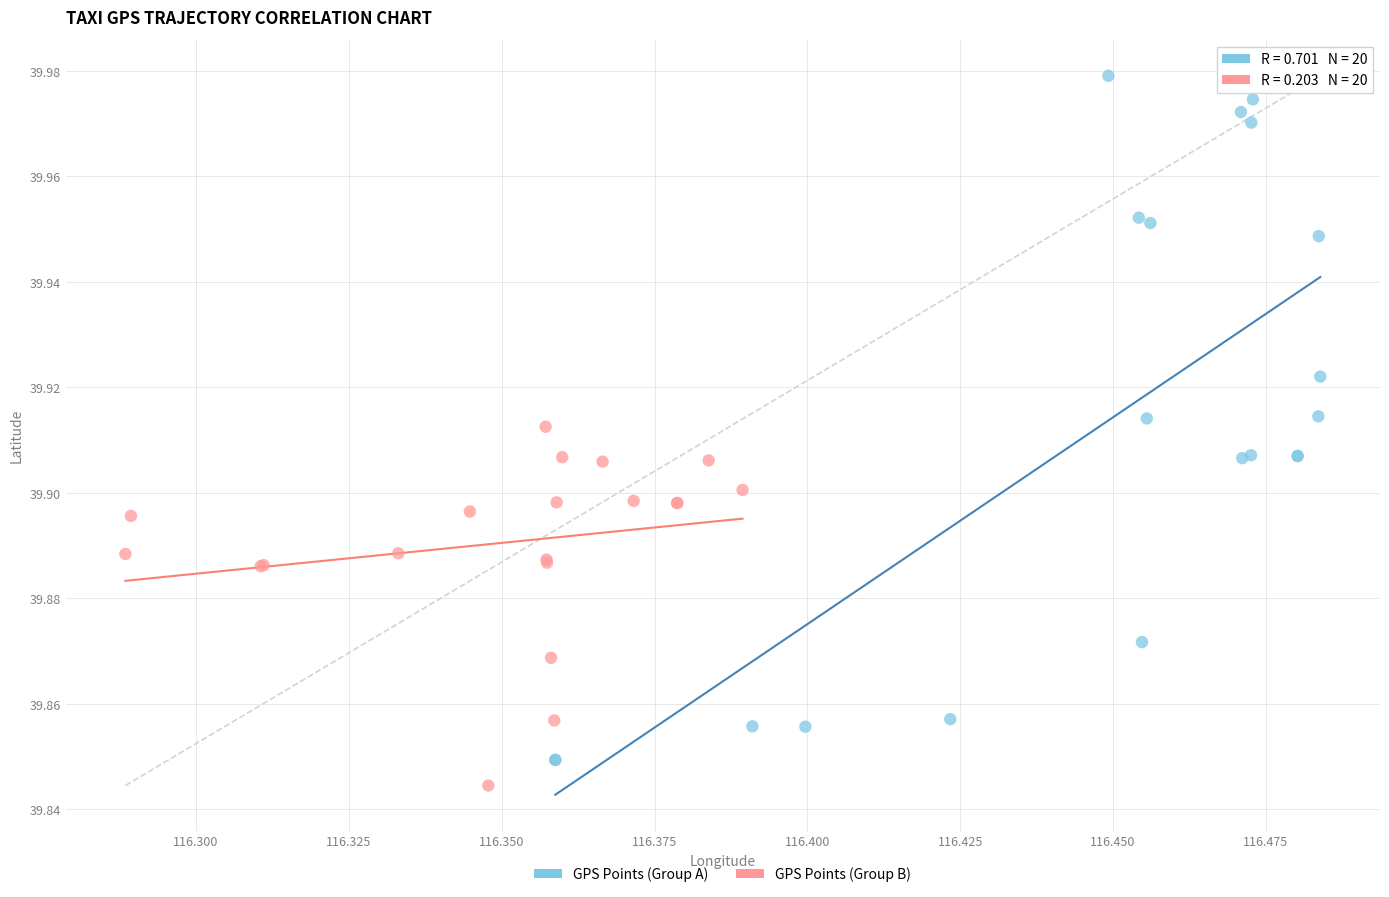

Which series contains the highest Y value?

GPS Points (Group A)